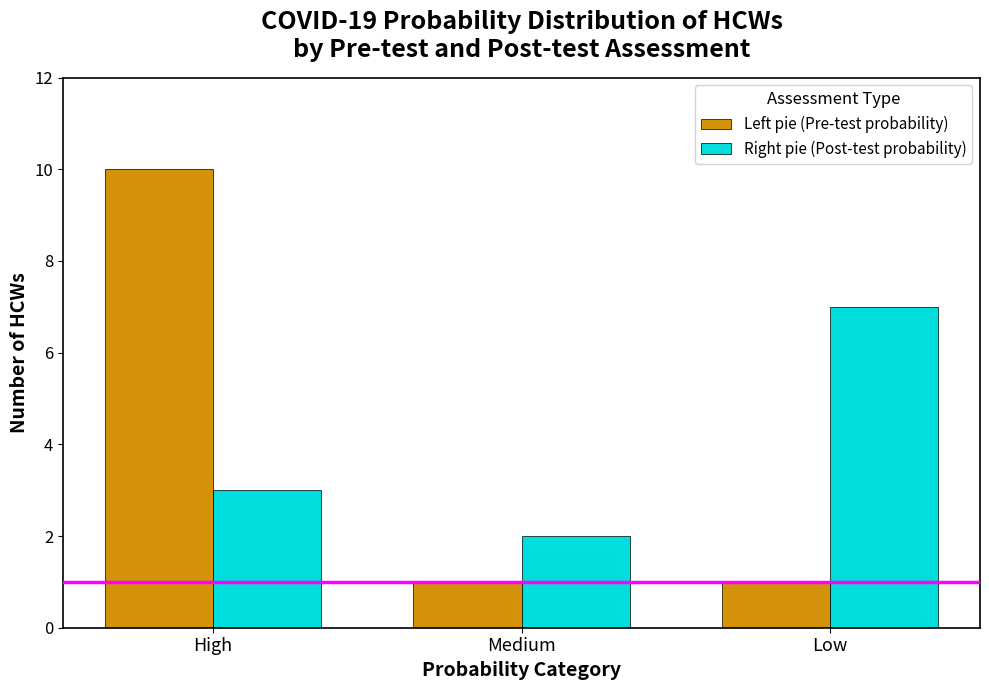

Which series changed the most between High and Medium?

Left pie (Pre-test probability)